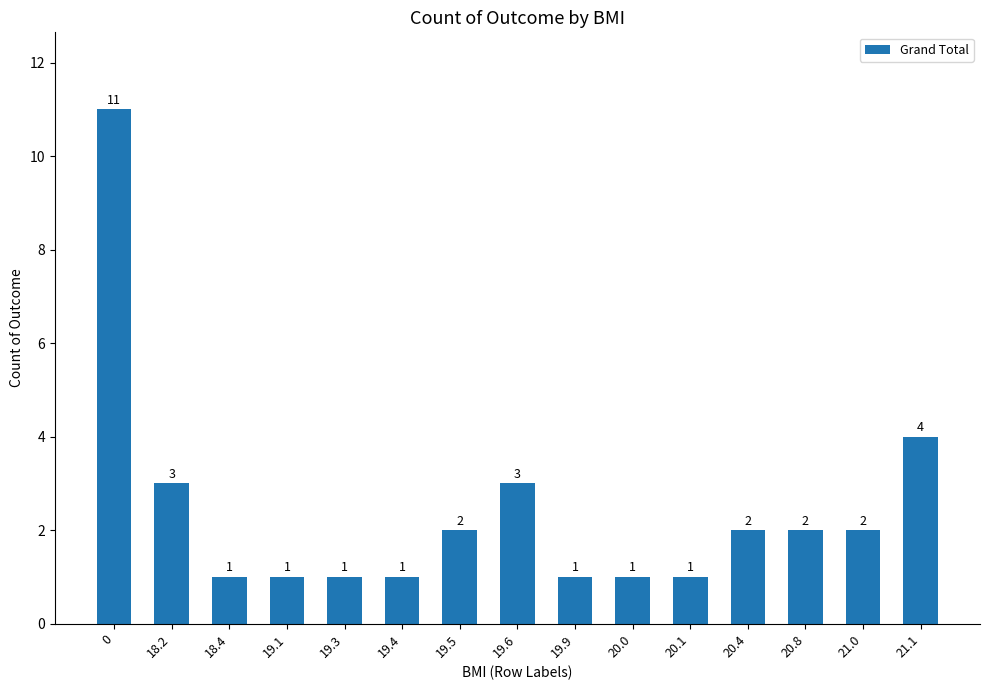

What is the difference between the values at 21.0 and 19.1?

1